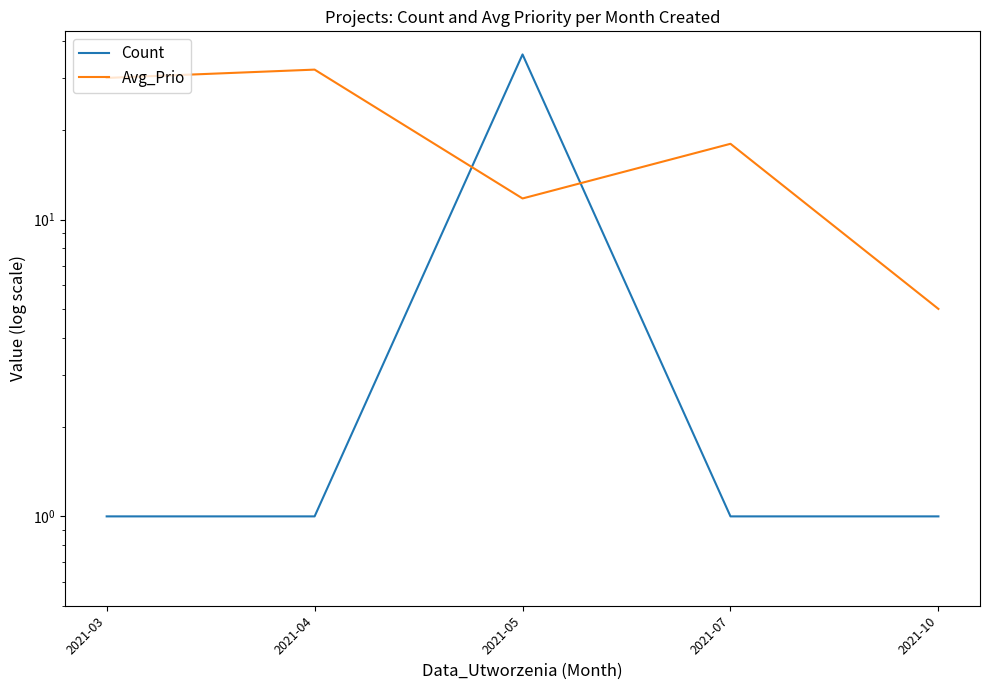

Which series changed the most between 2021-03 and 2021-10?

Avg_Prio